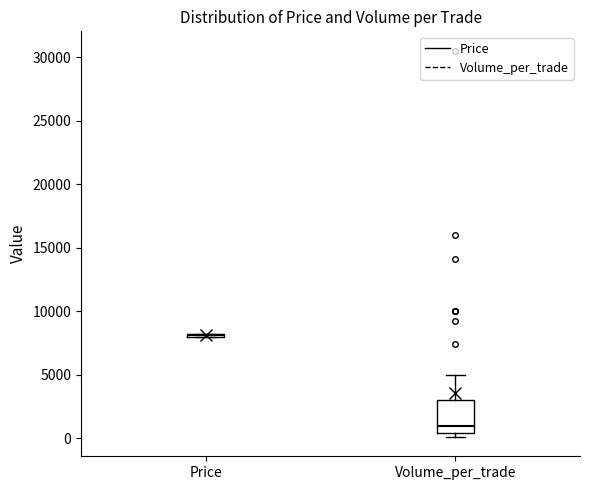

Comparing the boxes themselves (not the whiskers), which one is the tallest?

Volume_per_trade